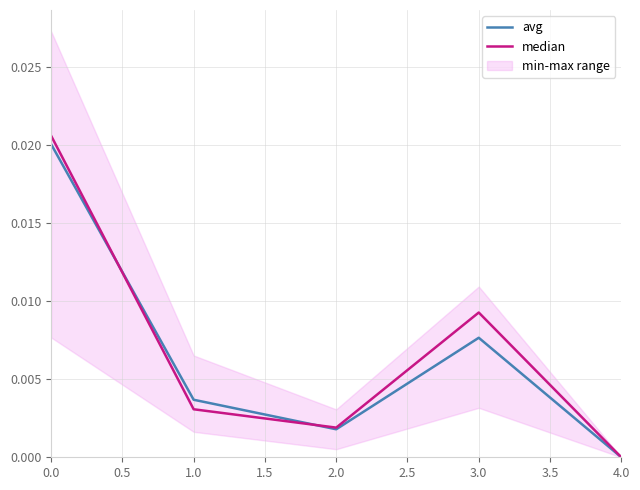

At which label does avg reach its minimum?

4.0